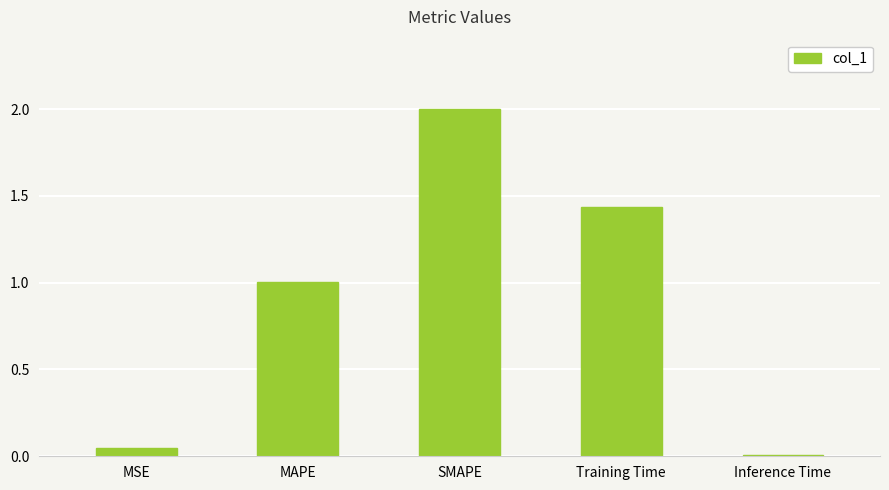

At which label is the value closest to 1?

MAPE